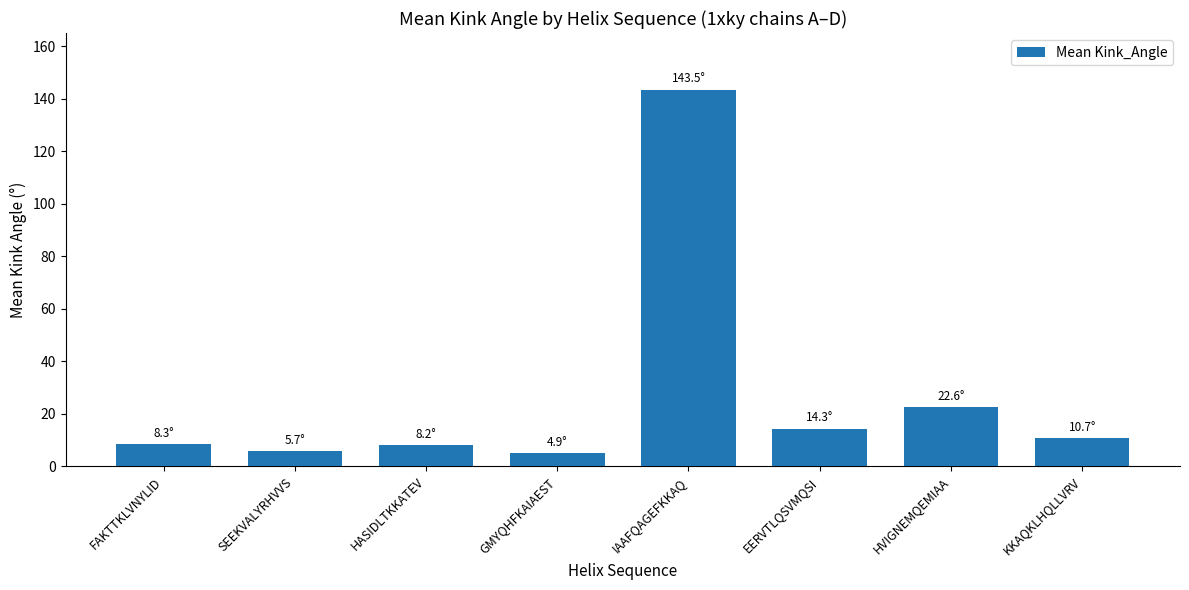

At which label is the value closest to 74?

HVIGNEMQEMIAA